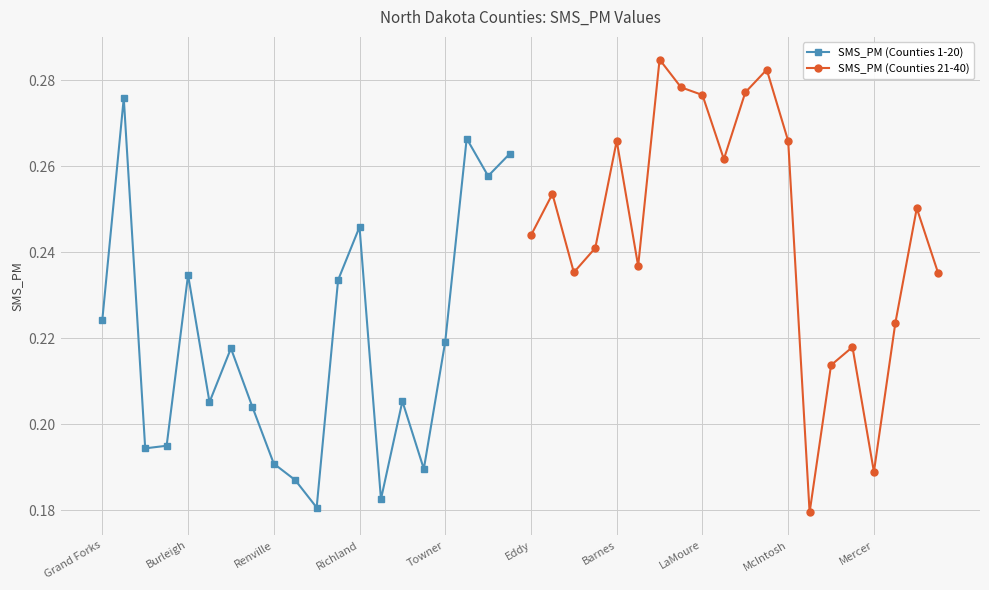

In SMS_PM (Counties 1-20), how many points are lower than both neighbors (excluding endpoints)?

6